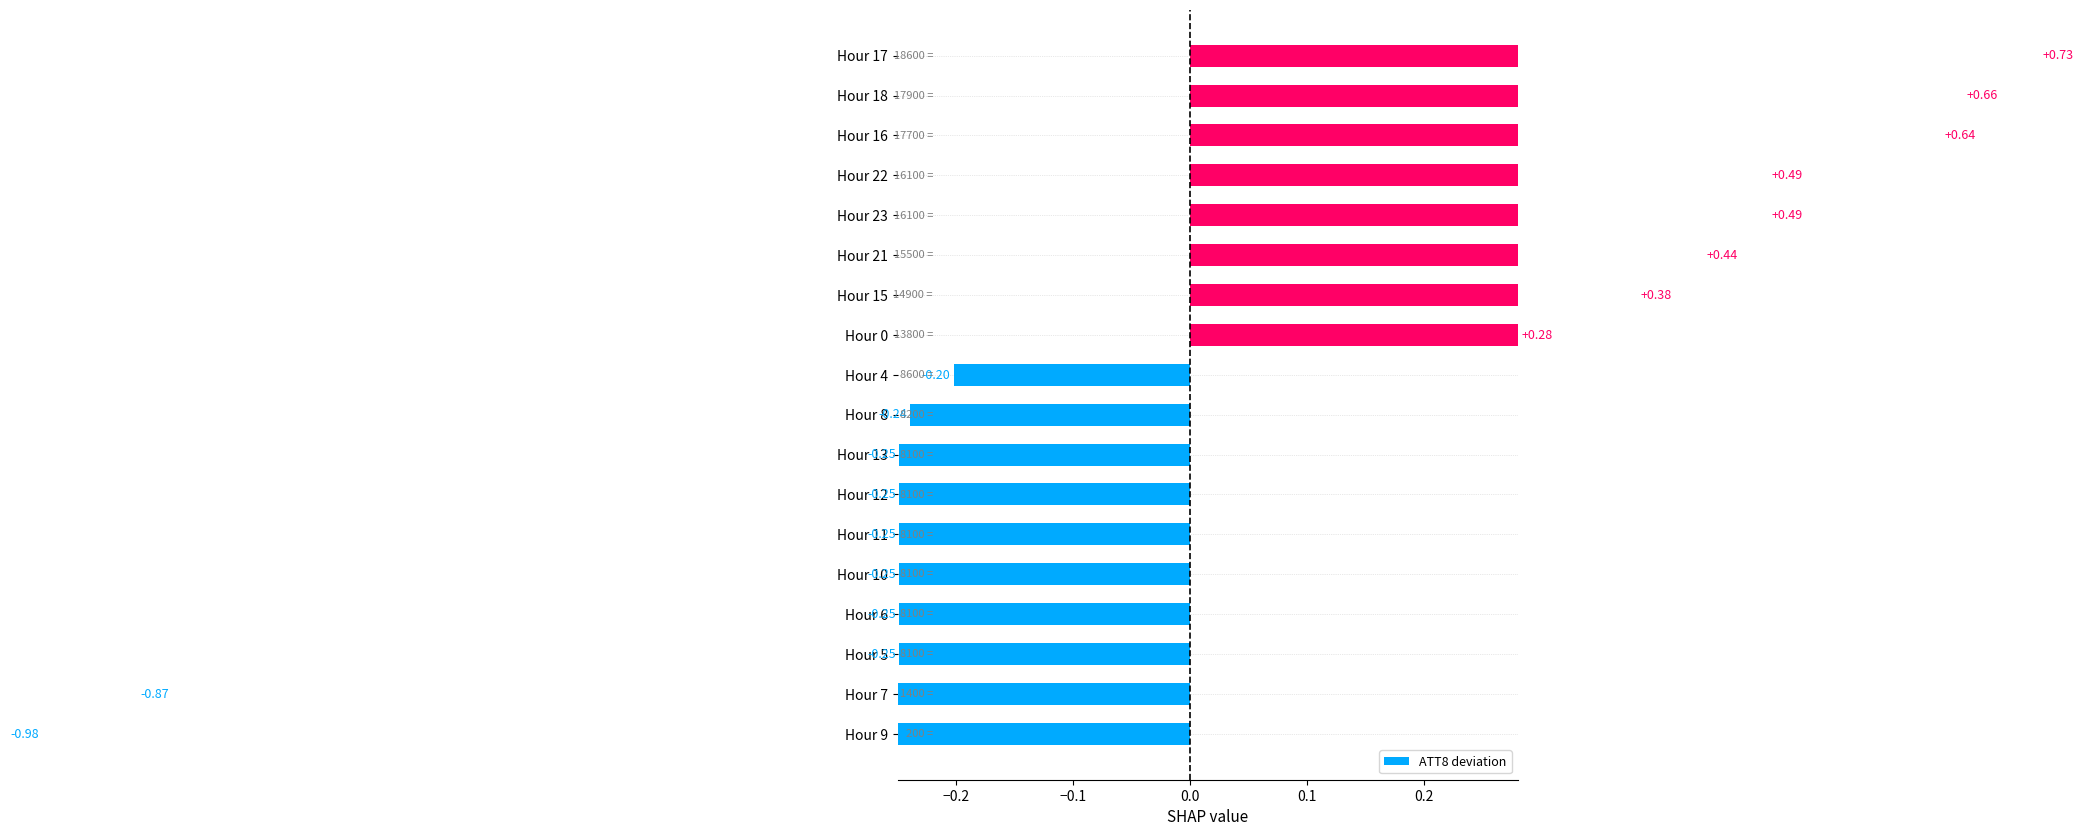

Which has a higher value, Hour 22 or Hour 17?

Hour 17